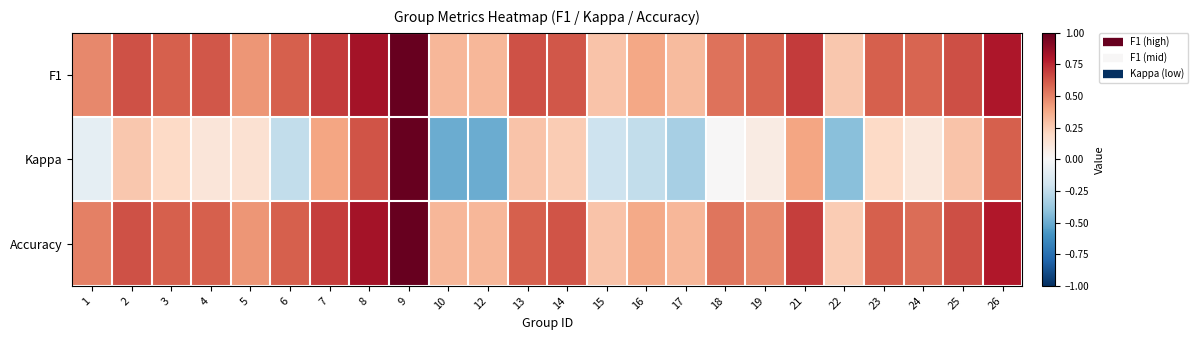

Rank the series by their maximum value, from lowest to highest.

F1, Kappa, Accuracy